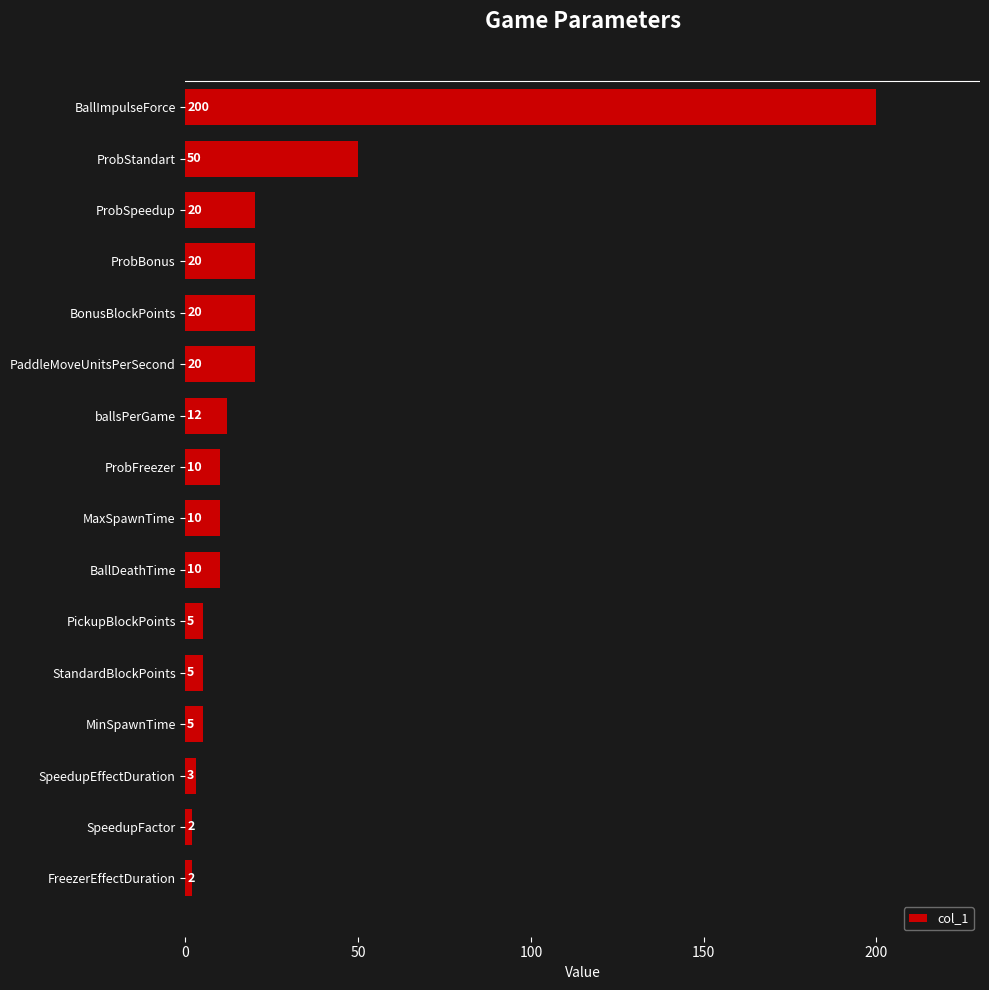

What is the change in value from FreezerEffectDuration to ProbBonus?

+18